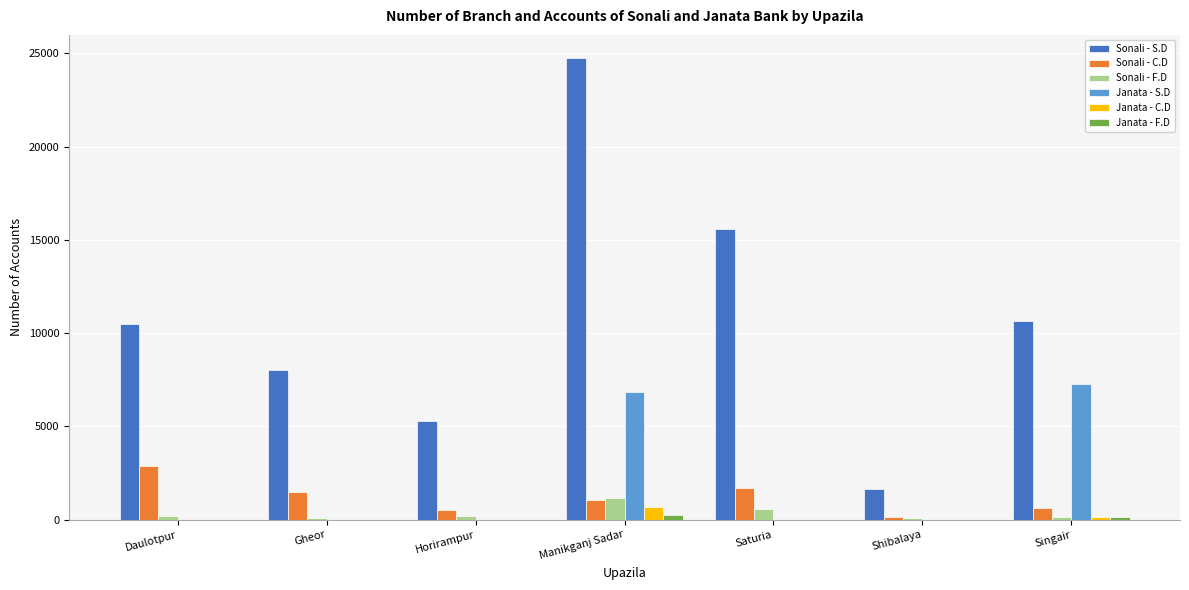

At which category is the sum across all series the highest?

Manikganj Sadar